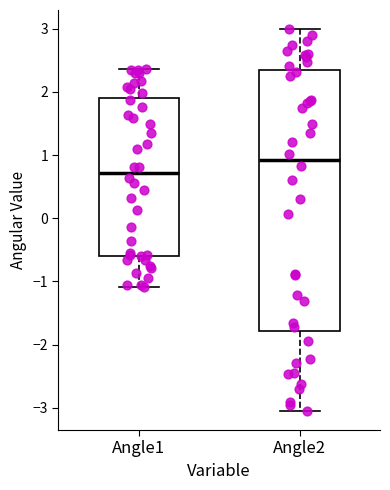

Which box's median line is the lowest?

Angle1